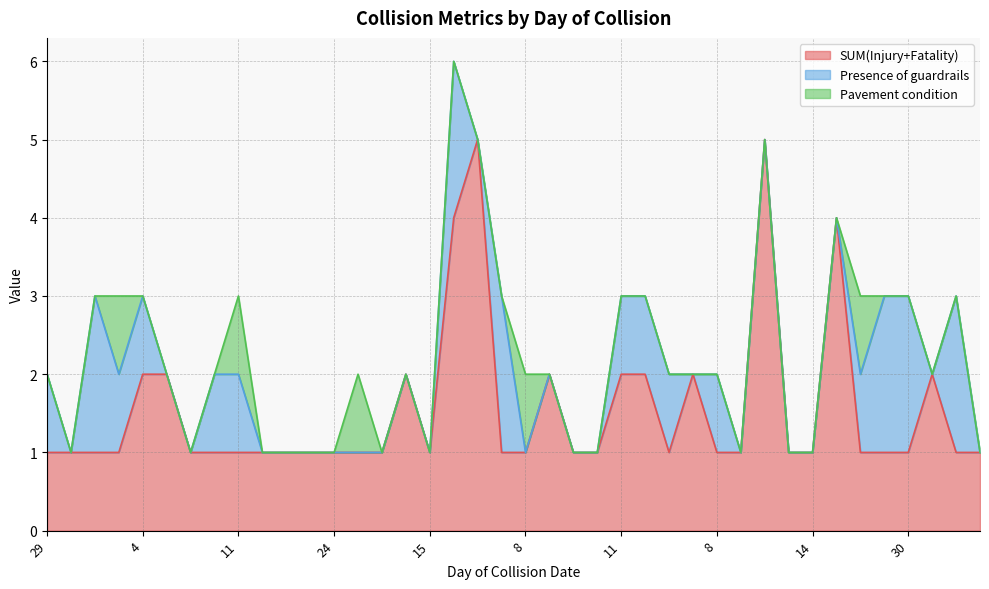

How many positive values does the Presence of guardrails series have?

16